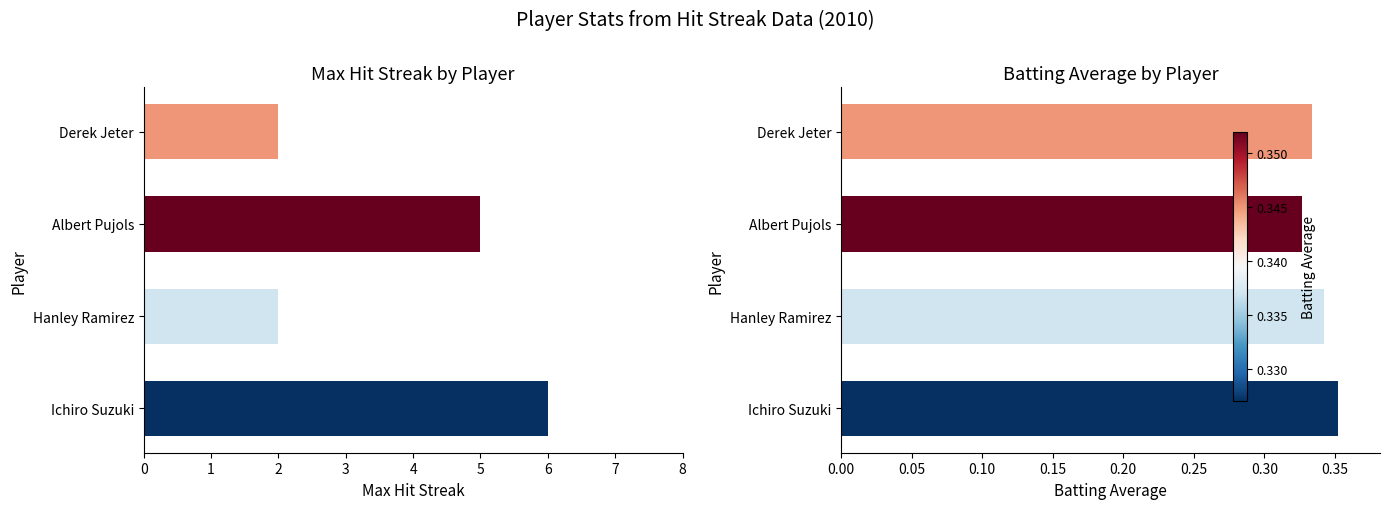

How many data points does each series have?

4